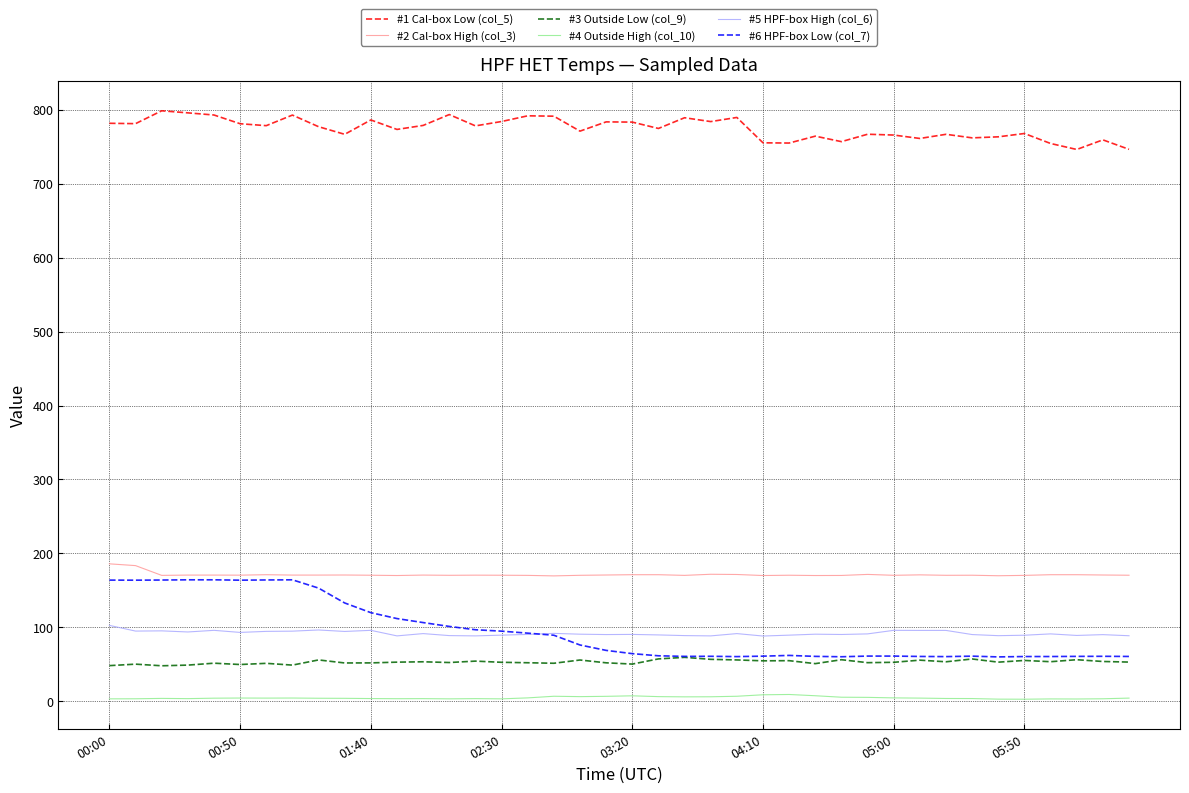

Which series has the widest spread of values?

#6 HPF-box Low (col_7)